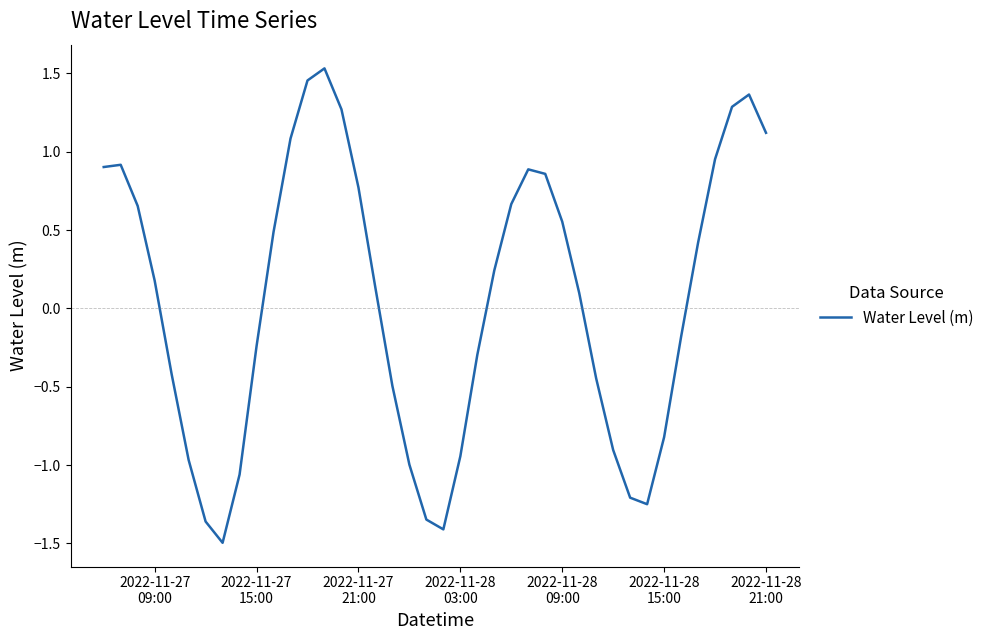

What is the smallest value displayed?

-1.5